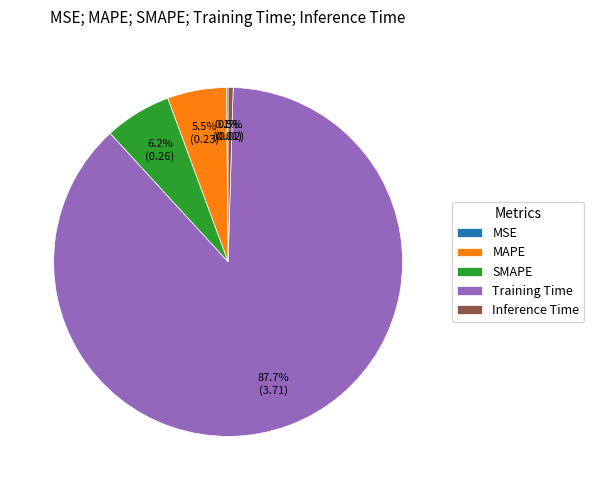

What is the largest slice in the pie chart?

Training Time